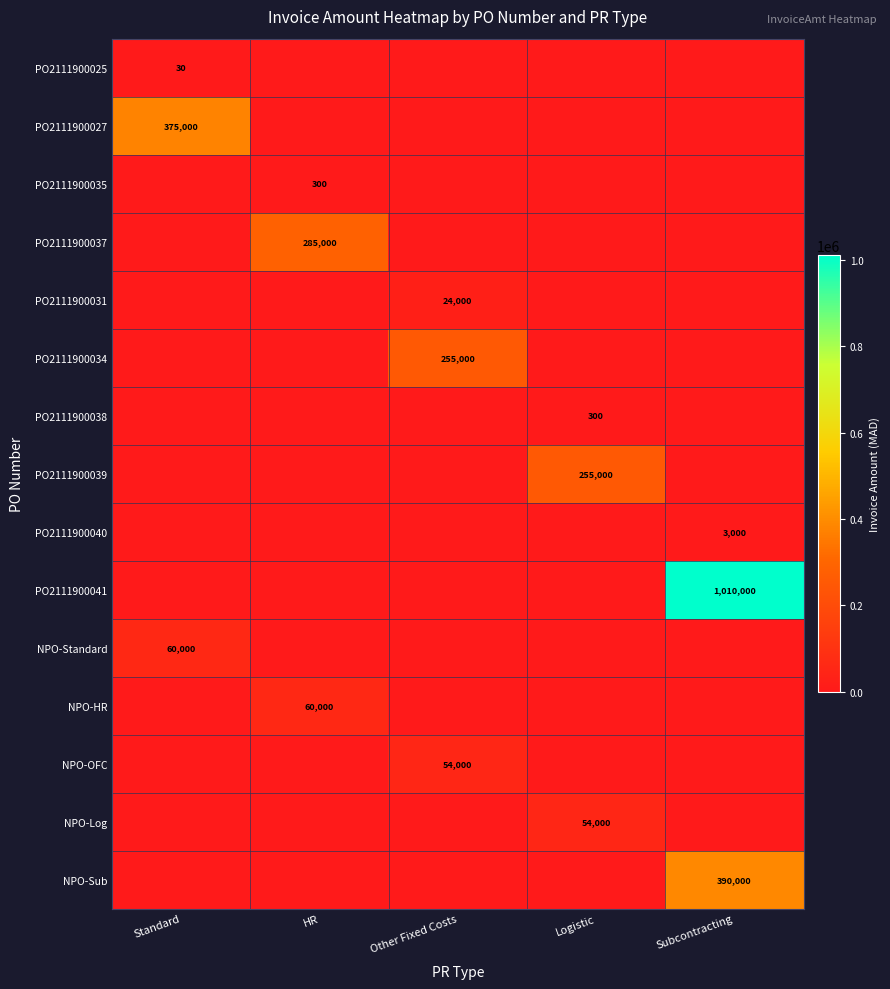

Is it true that PO2111900034 equals 332917 at Other Fixed Costs?

False